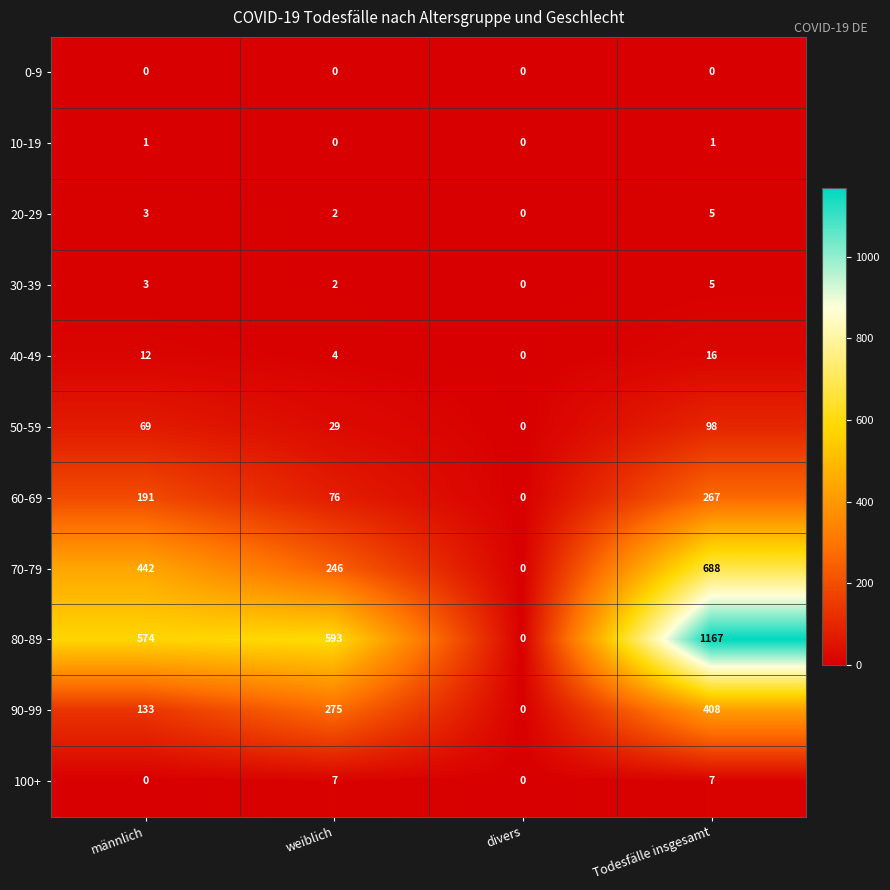

What value does the 60-69 series have at Todesfälle insgesamt?

267